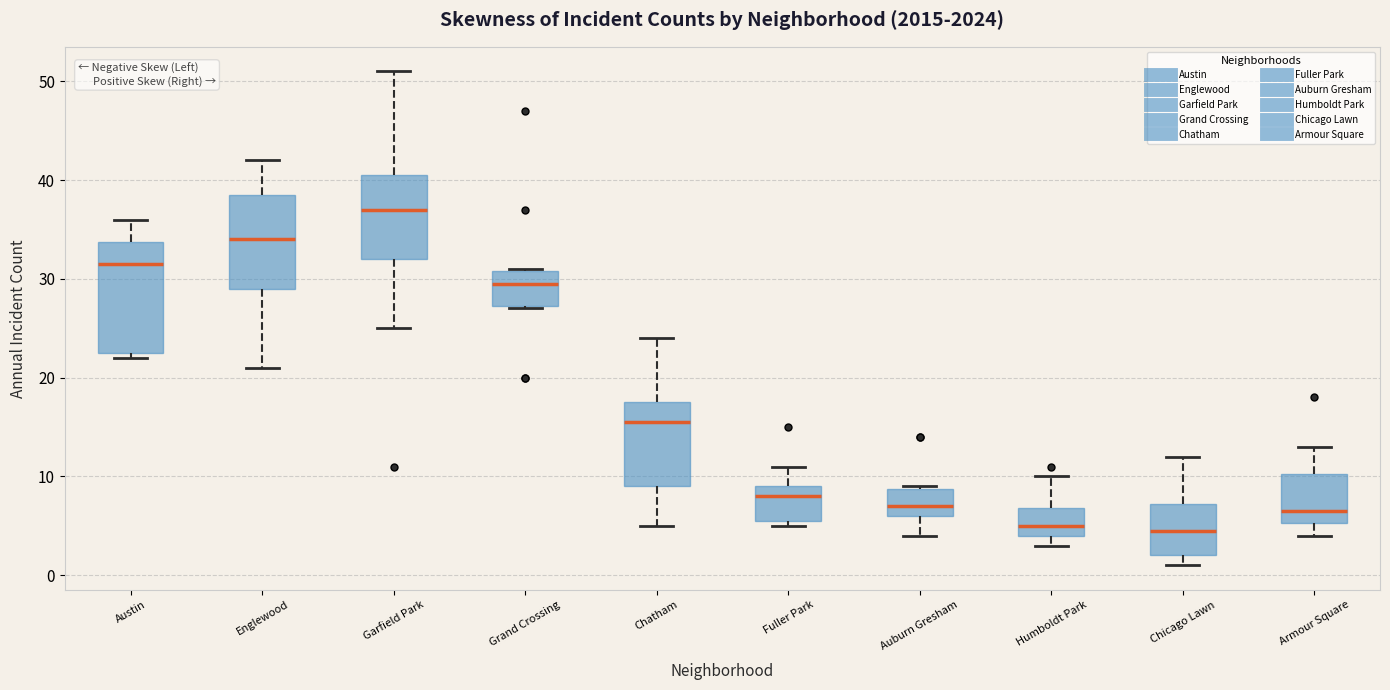

Comparing the boxes themselves (not the whiskers), which one is the tallest?

Austin